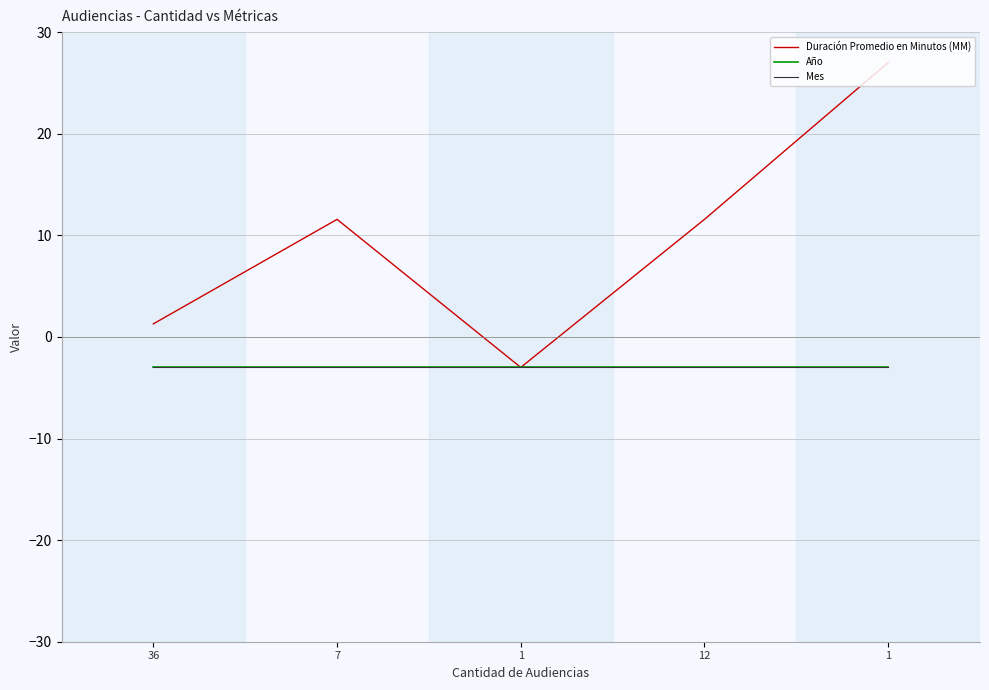

Does the chart display data point markers on the line(s)?

No